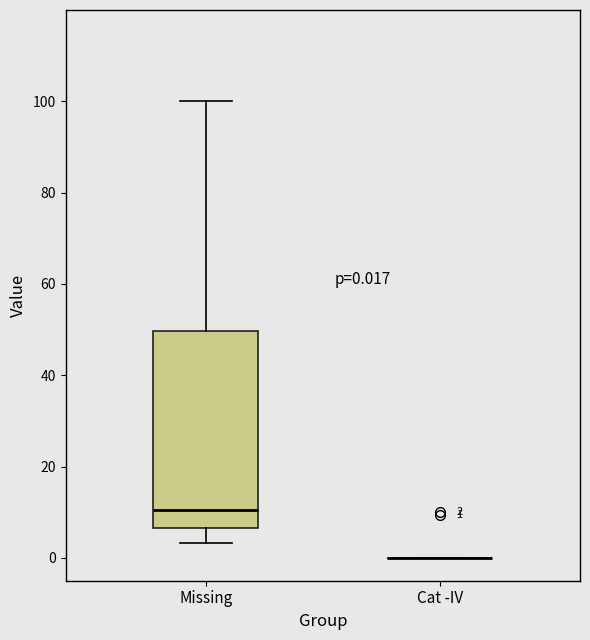

Which box is the tallest, from its lower edge to its upper edge?

Missing